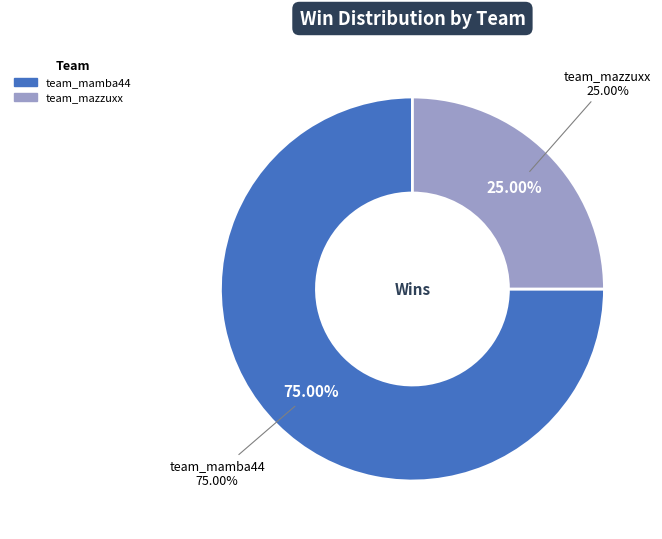

Which slice is the smallest?

team_mazzuxx